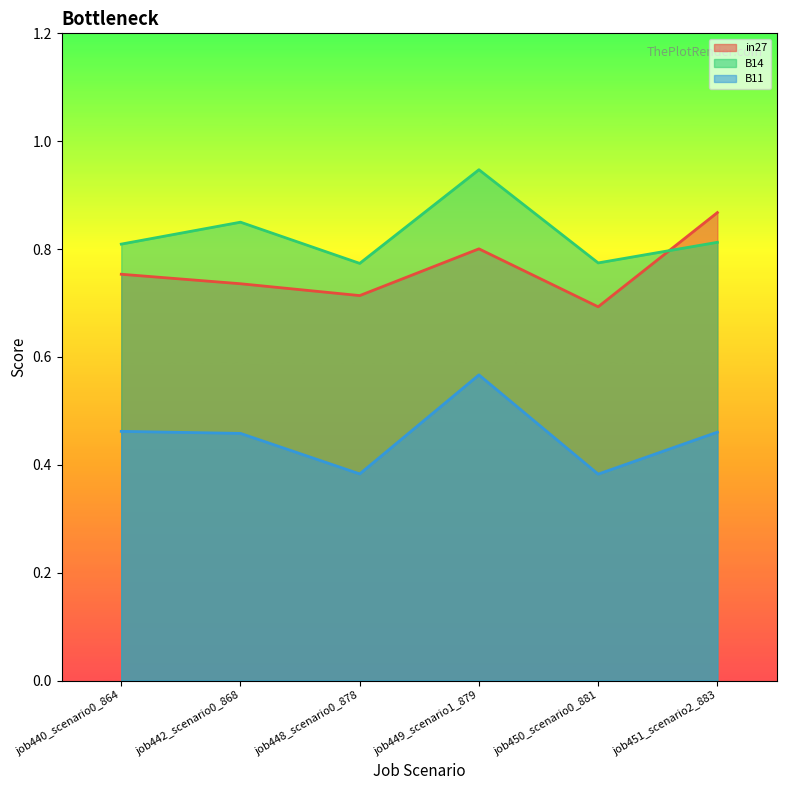

What are all the series names shown in the legend?

in27, B14, B11